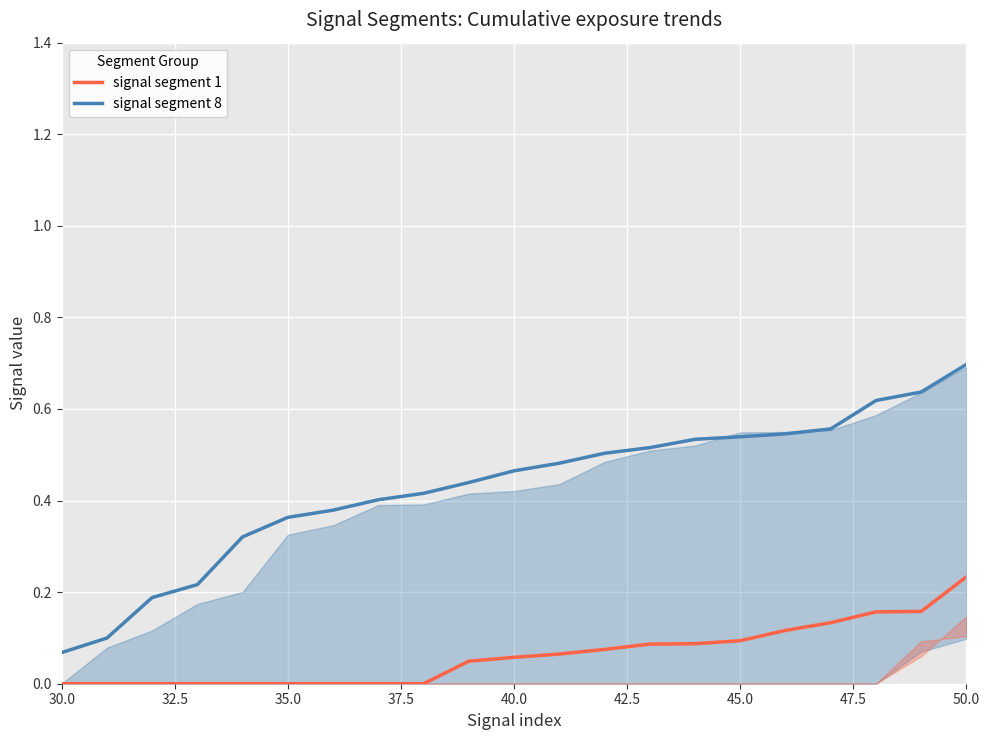

How many lines are shown in the chart?

2